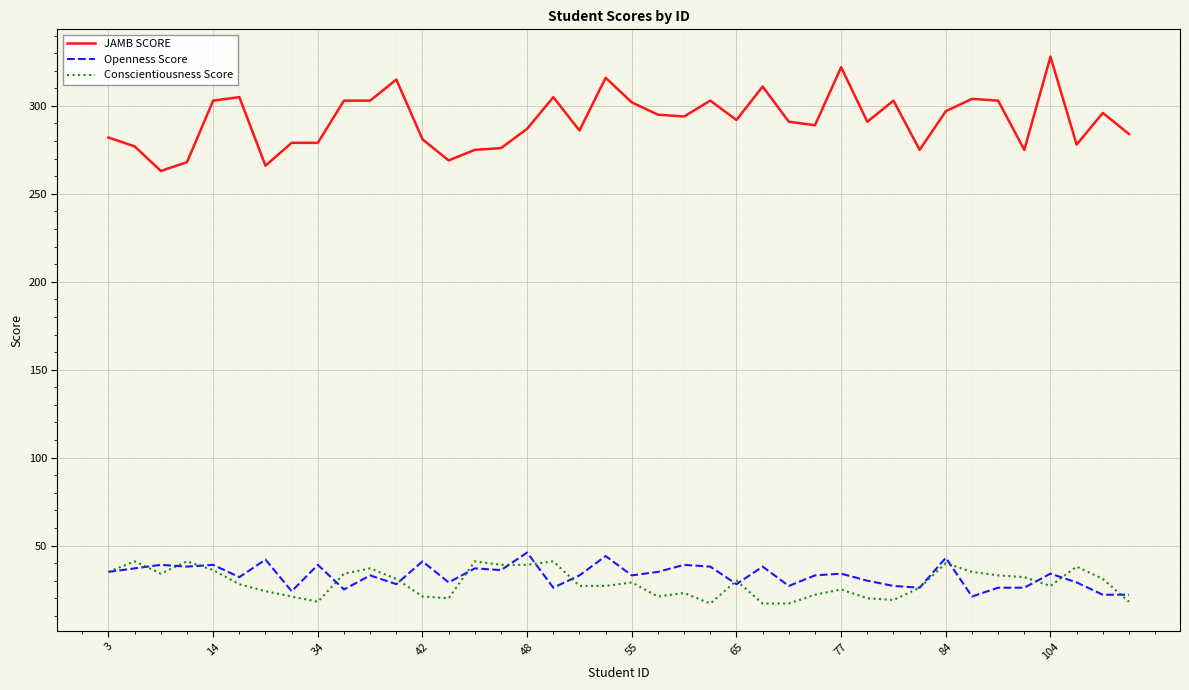

True or false: JAMB SCORE and Conscientiousness Score cross at least once.

False